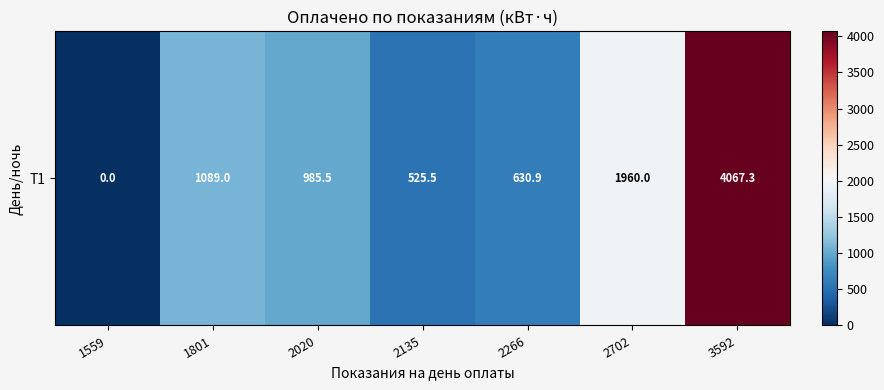

What is the average value?

1322.6